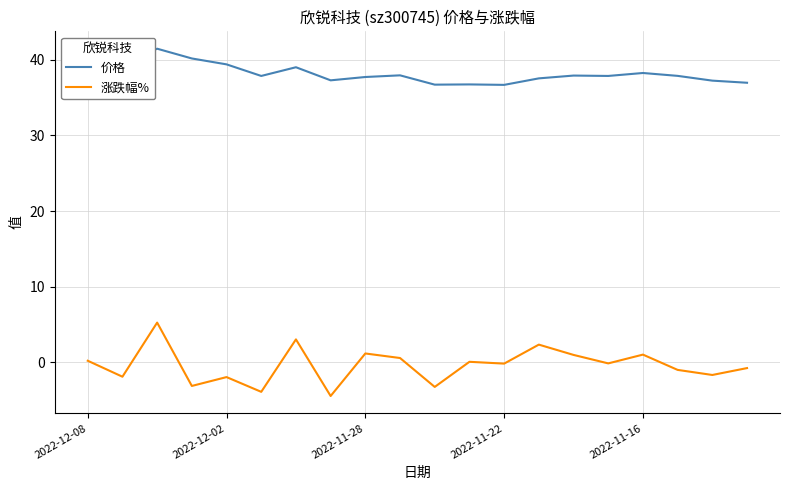

Which series has the largest range (max minus min)?

涨跌幅%